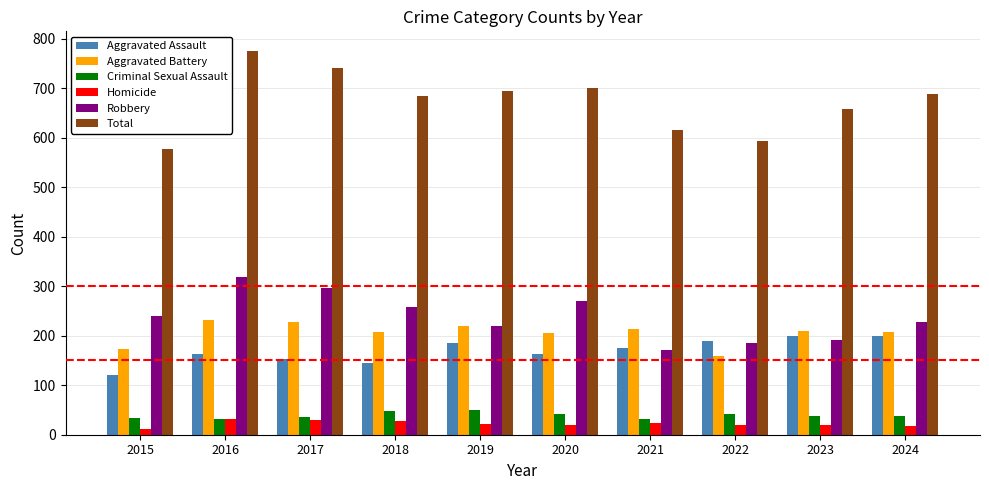

What is the value of the Aggravated Assault bar at the 3rd from the left?

153